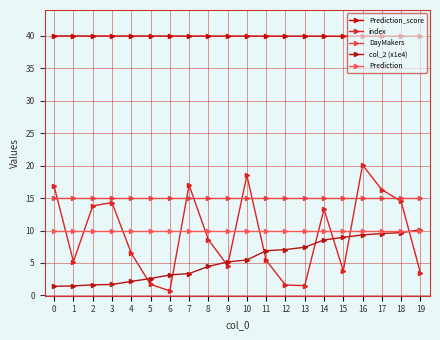

What is the difference between the highest and lowest values at 7?

36.6